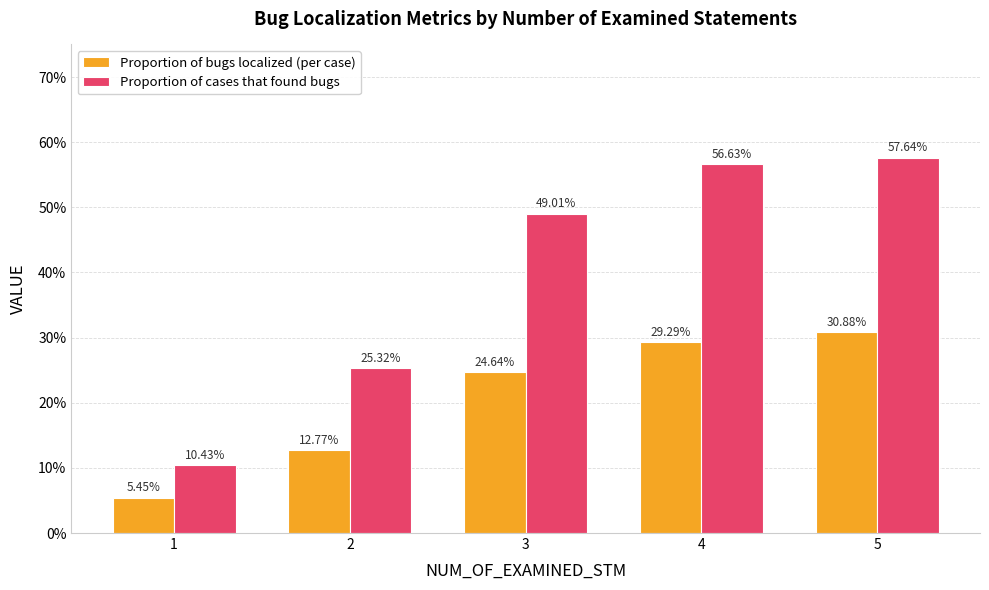

What are all the series names shown in the legend?

Proportion of bugs localized (per case), Proportion of cases that found bugs